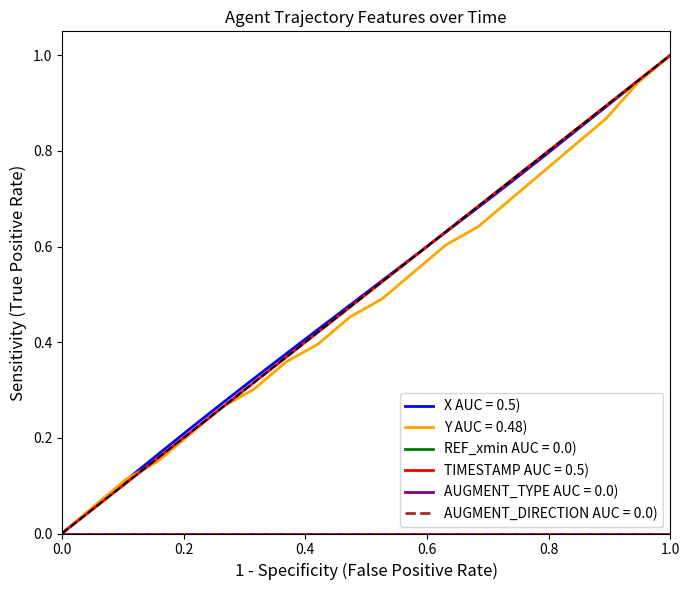

Is this an area chart (filled region under the line)?

No